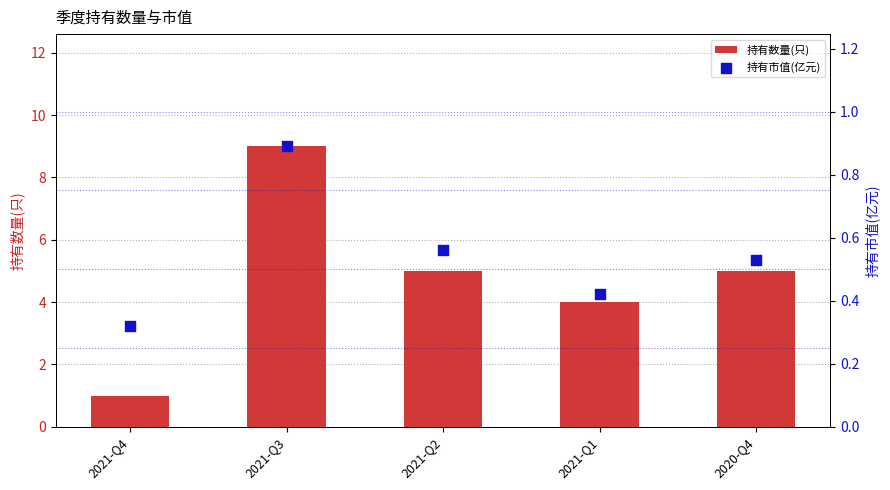

Which series has the largest total across all categories?

持有数量(只)